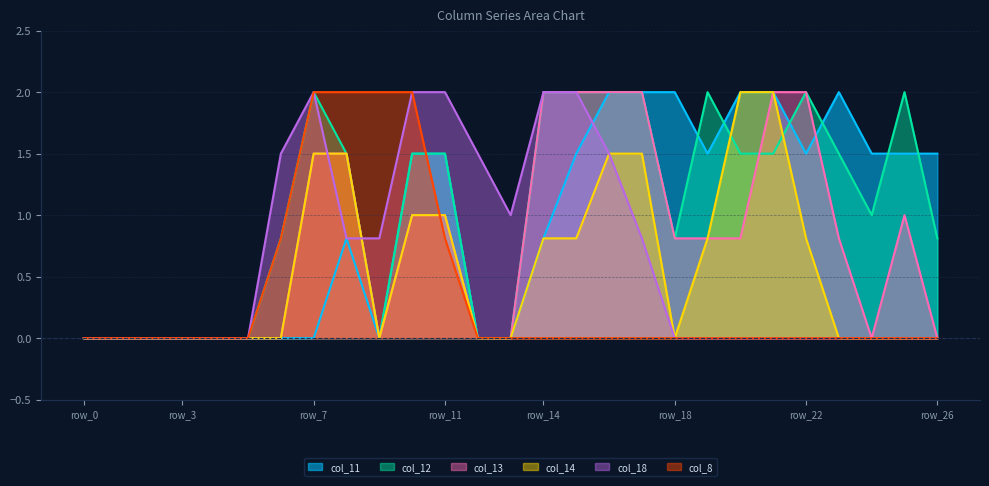

What is the value of the col_8 point at the 8th from the left?

2.0